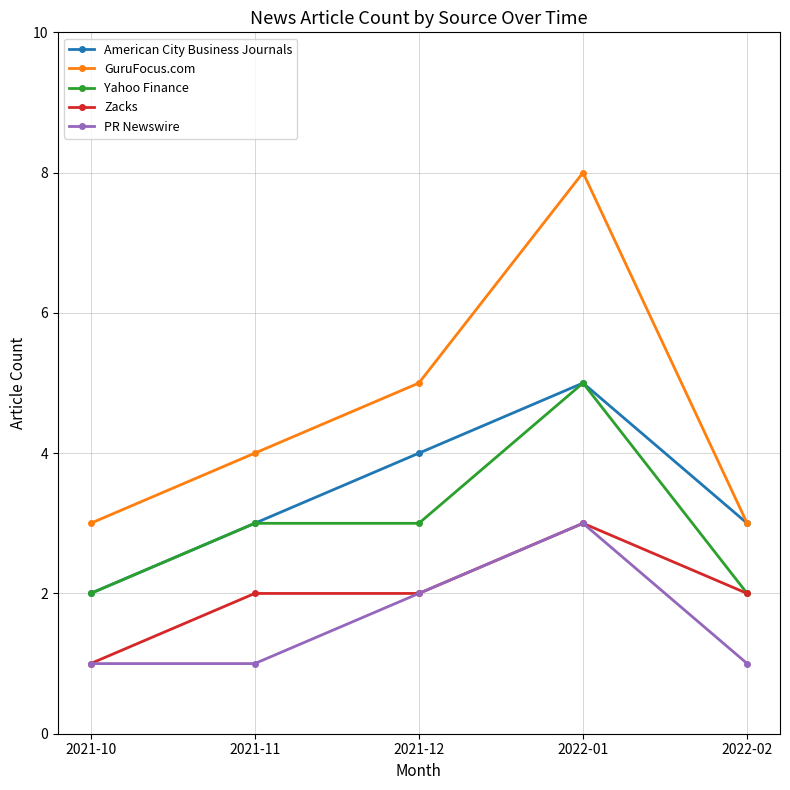

The value of Yahoo Finance at 2022-01 is 5. True or false?

True